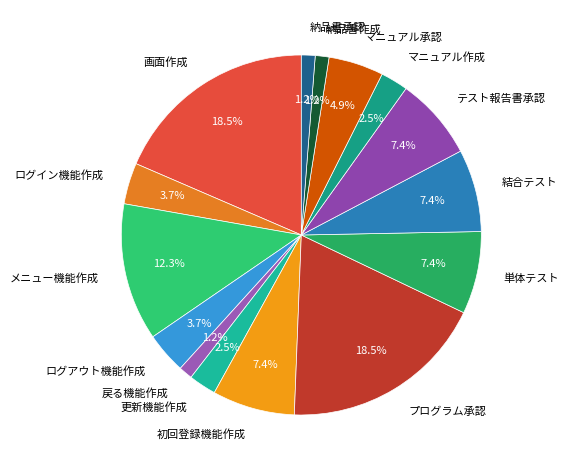

Is there any slice that represents more than half of the pie?

No